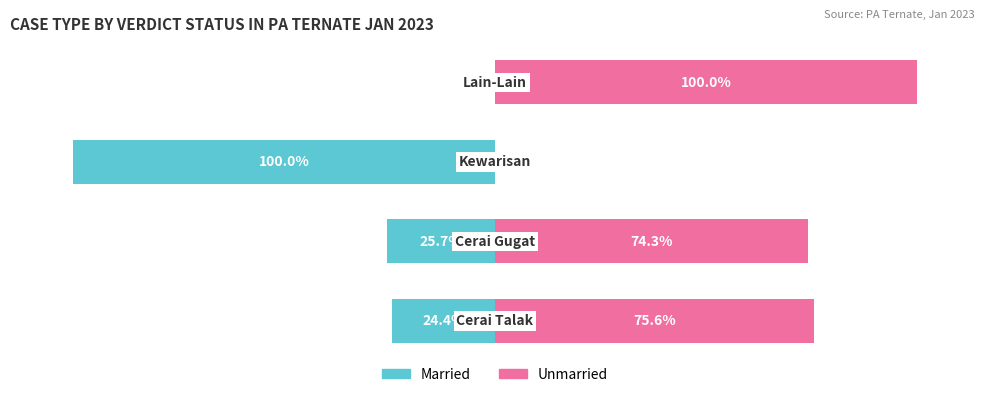

Are the bars grouped side by side (vs. stacked)?

Yes